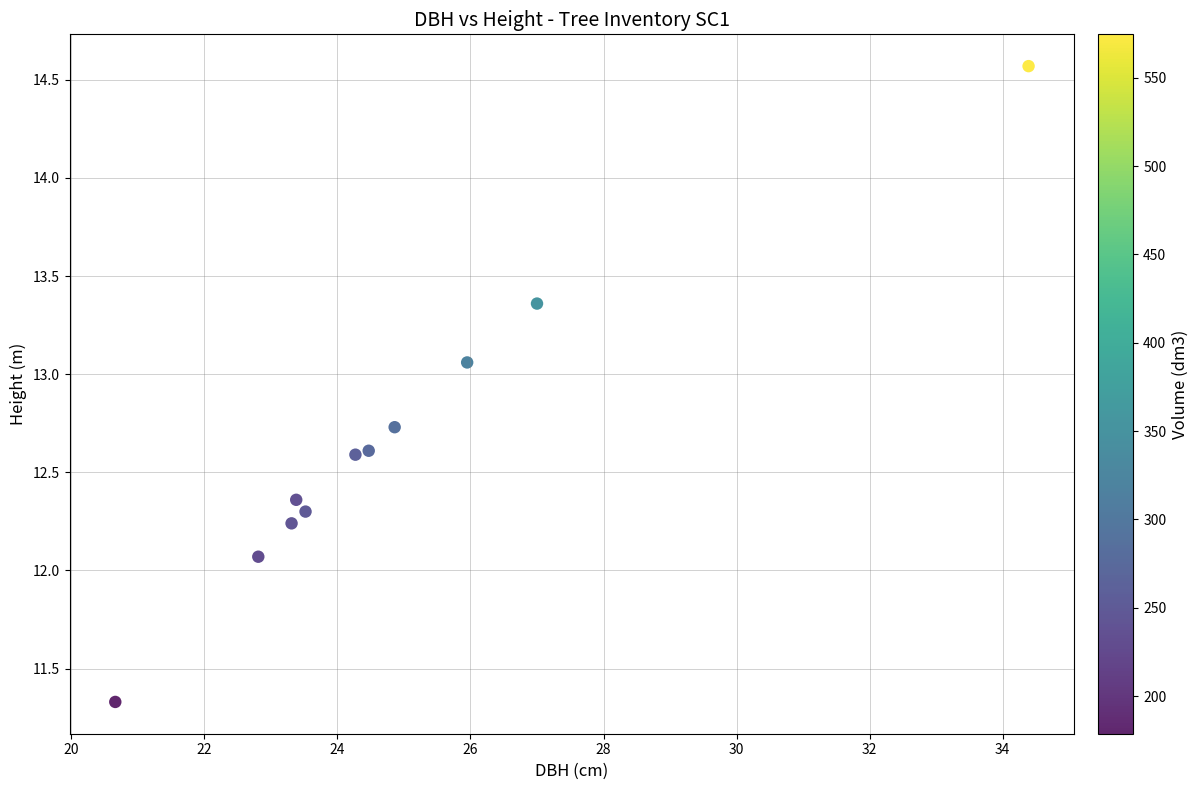

What is the range of X values (max minus min)?

13.7